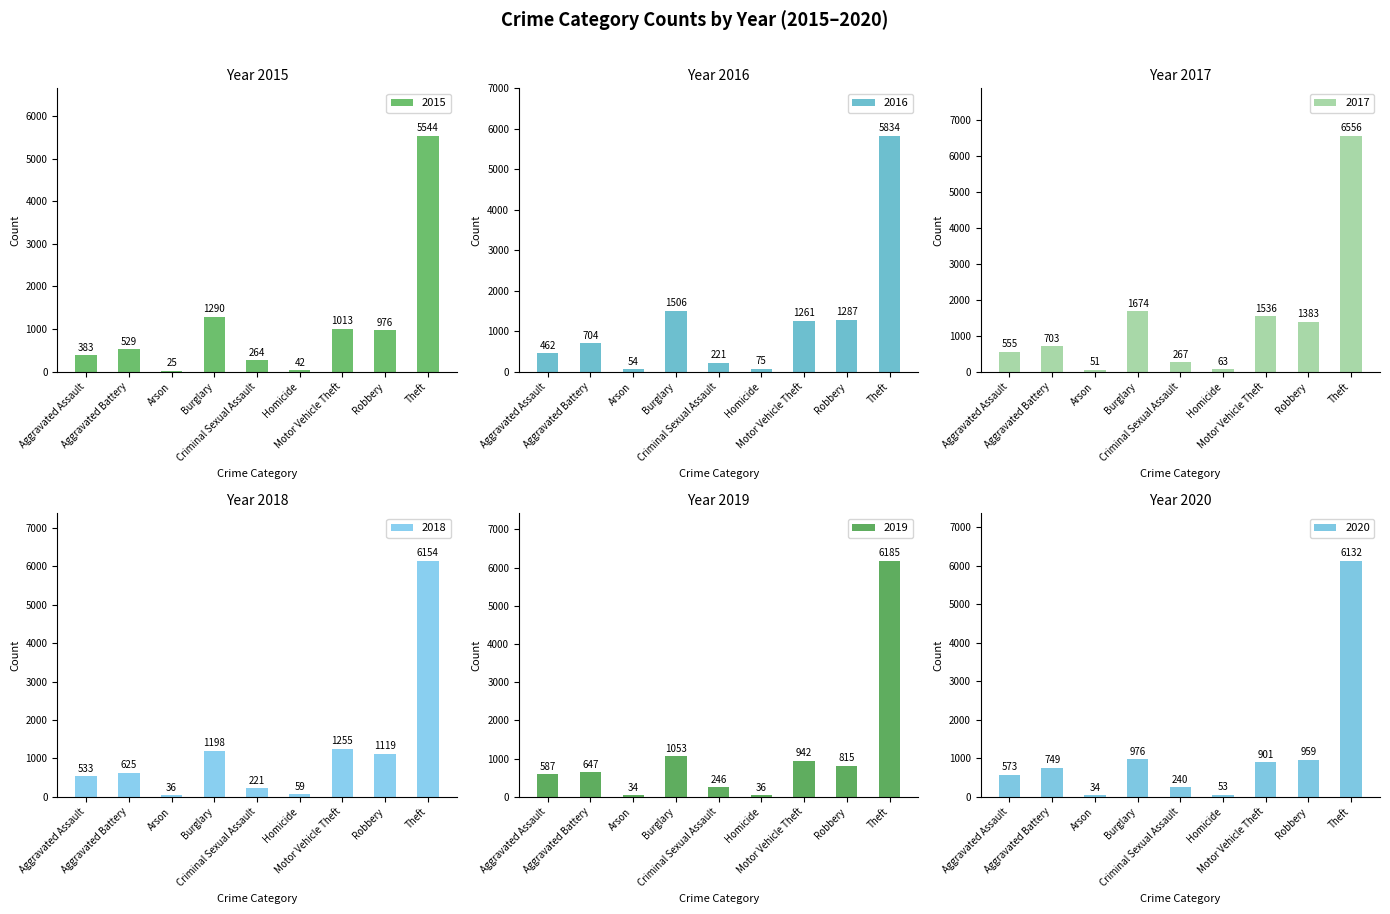

What is the average value of the 2020 series?

1180